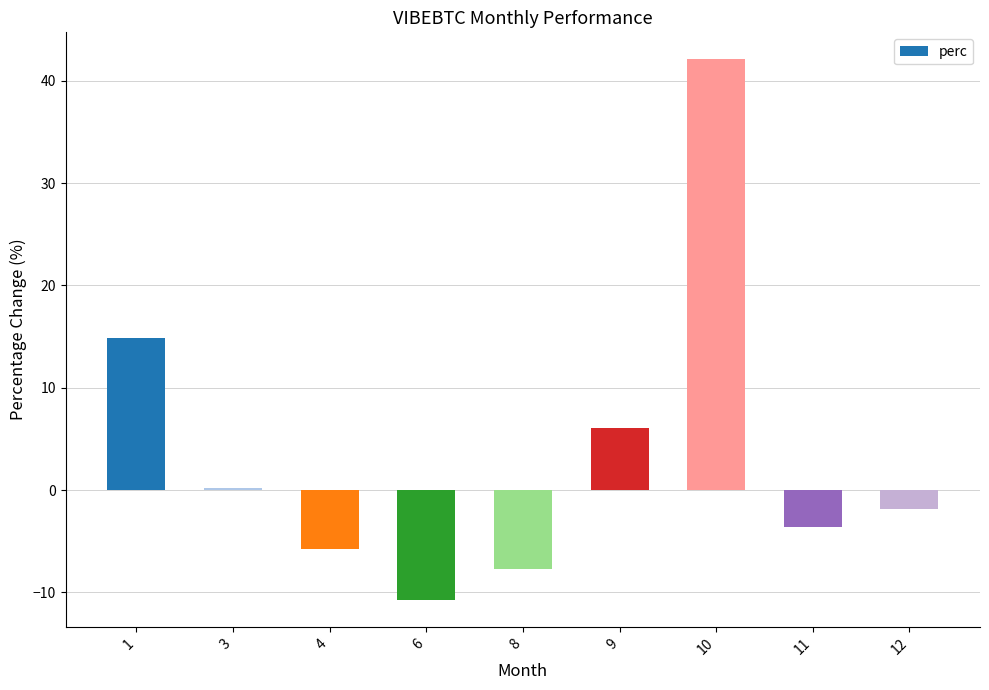

Which label corresponds to the smallest value in the chart?

6